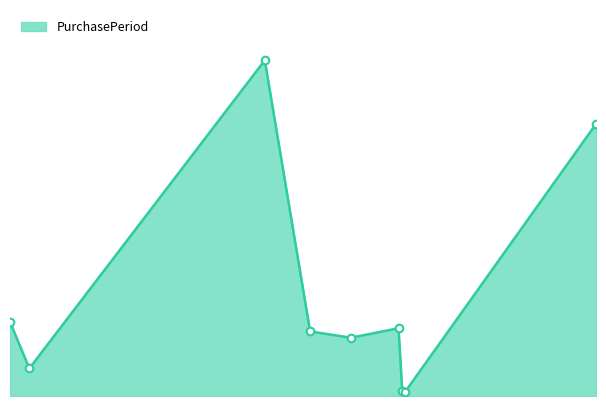

Does the chart have visible grid lines?

No